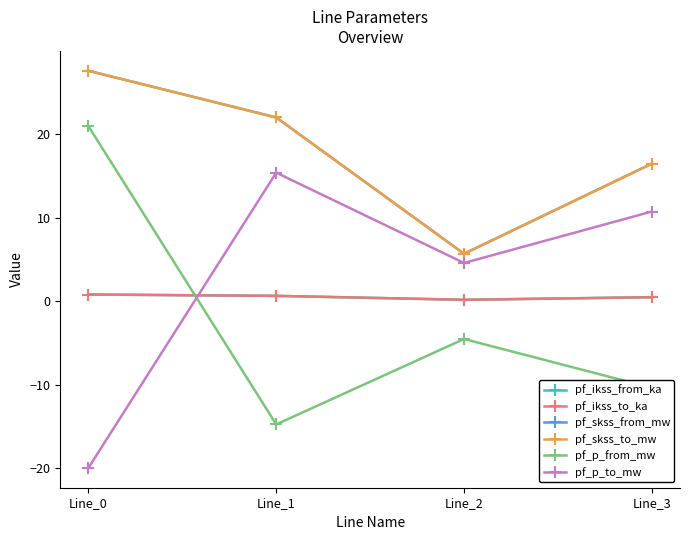

What is the lowest value of the pf_ikss_from_ka series?

0.2